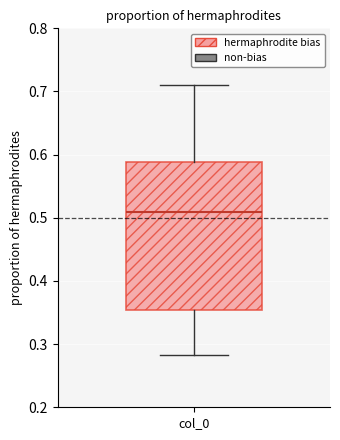

Transcribe this box plot: give where the median line is, the range the box spans, and where the two whiskers end, as read against the y-axis. The values are not printed on the chart, so give them approximately, as read against the axis.

median 0.51, box 0.35 to 0.59, whiskers 0.28 to 0.71